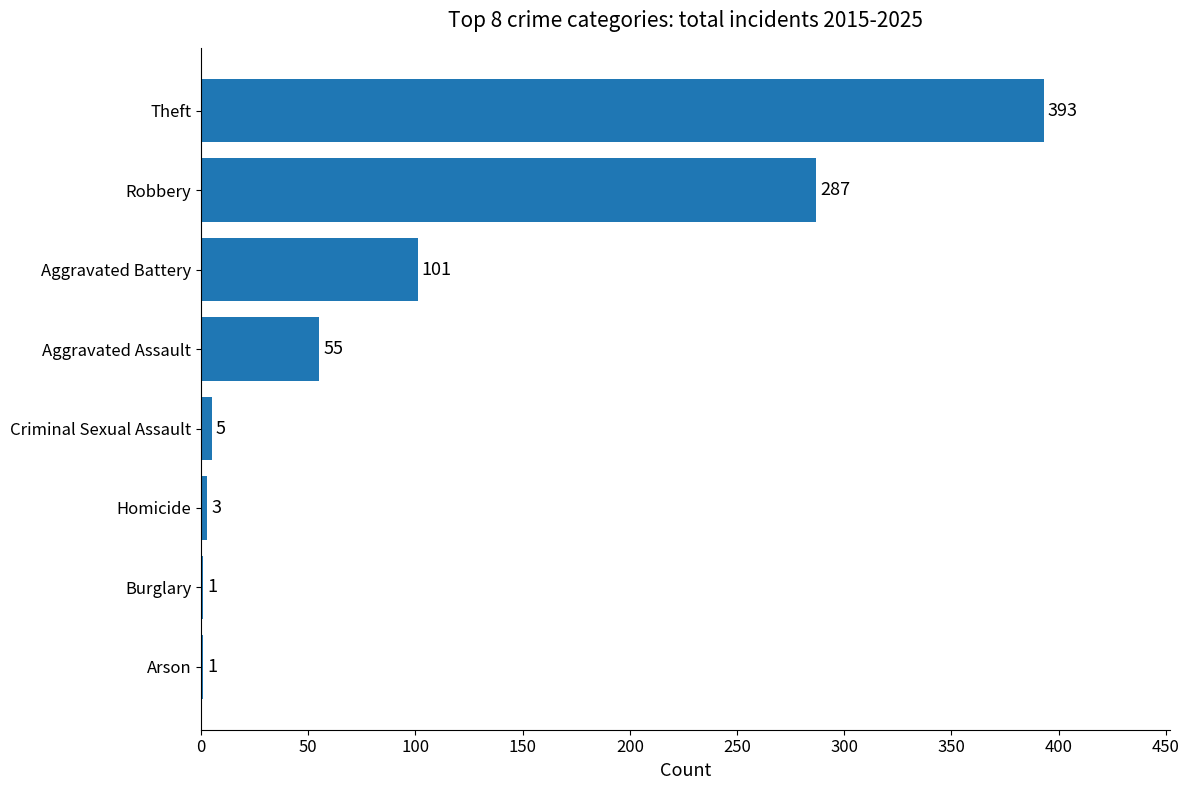

Is it true that the value at Theft is 393?

True